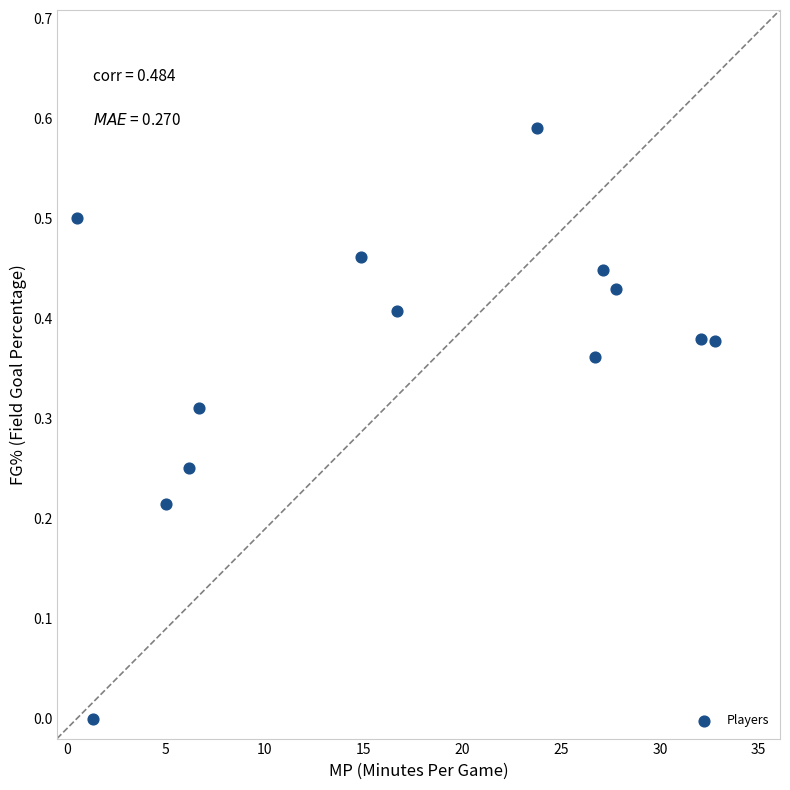

What is the range of X values (max minus min)?

32.3